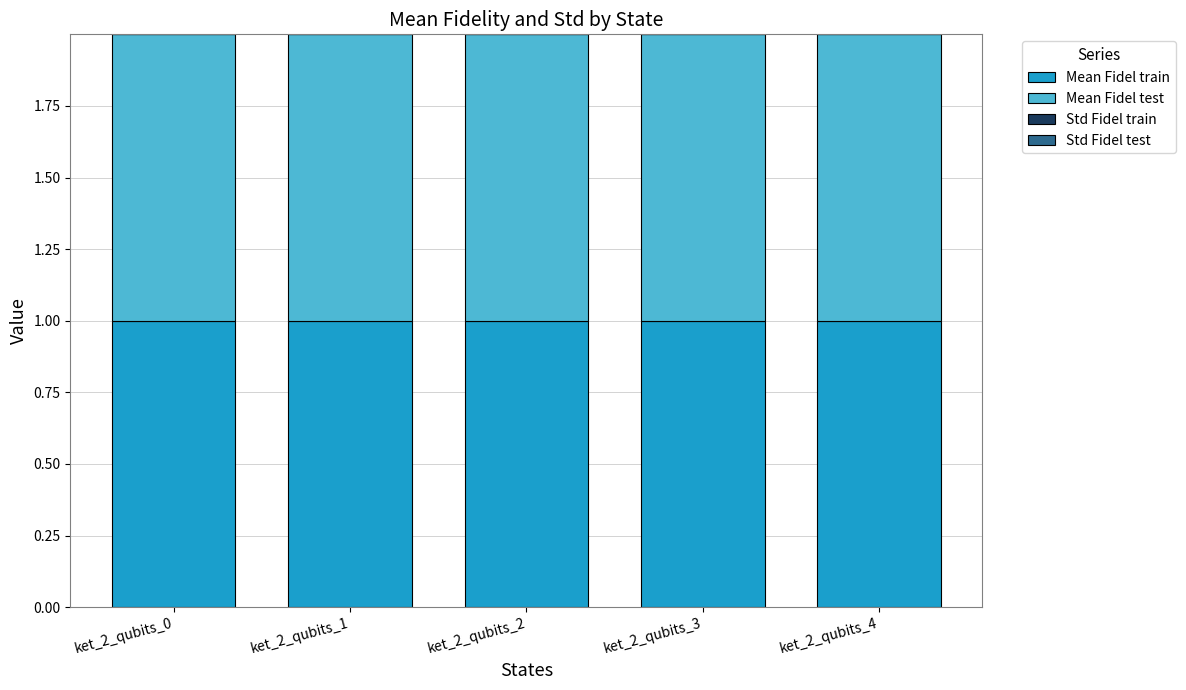

Count the number of data series in this chart.

4